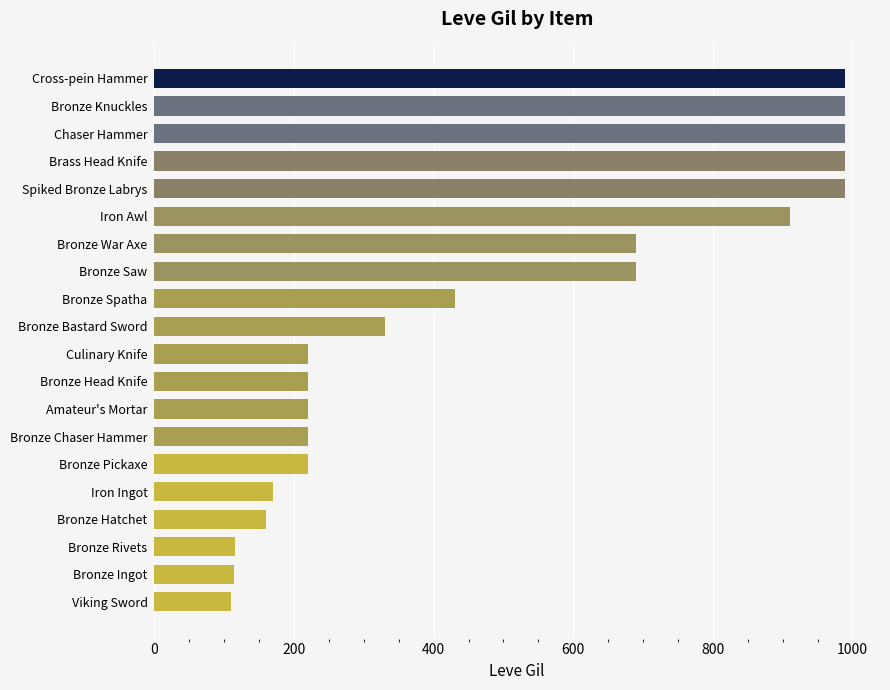

What is the change in value from Bronze Head Knife to Bronze Ingot?

-106